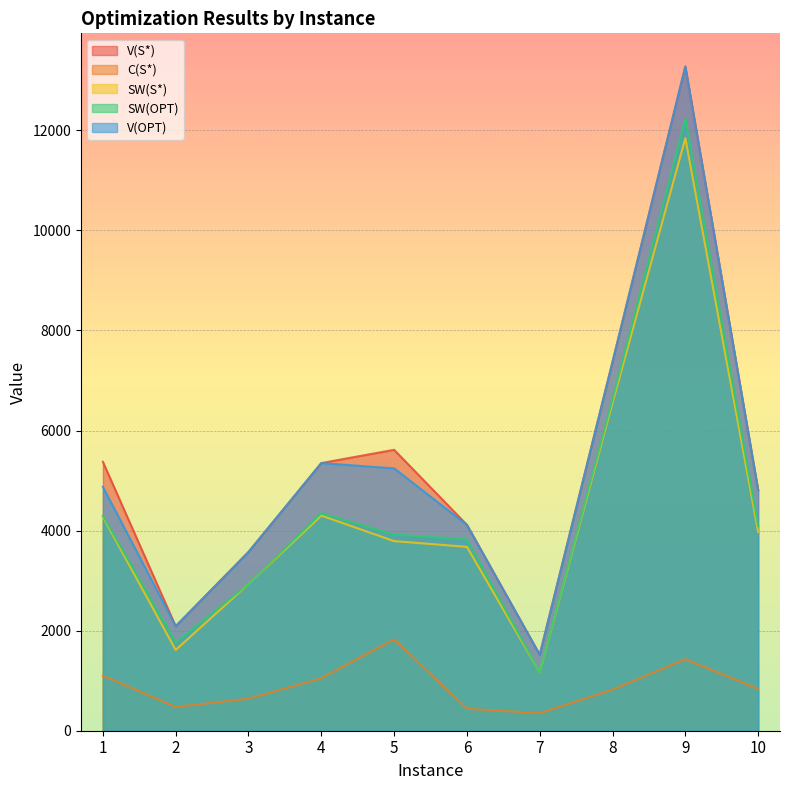

How many lines are shown in the chart?

5